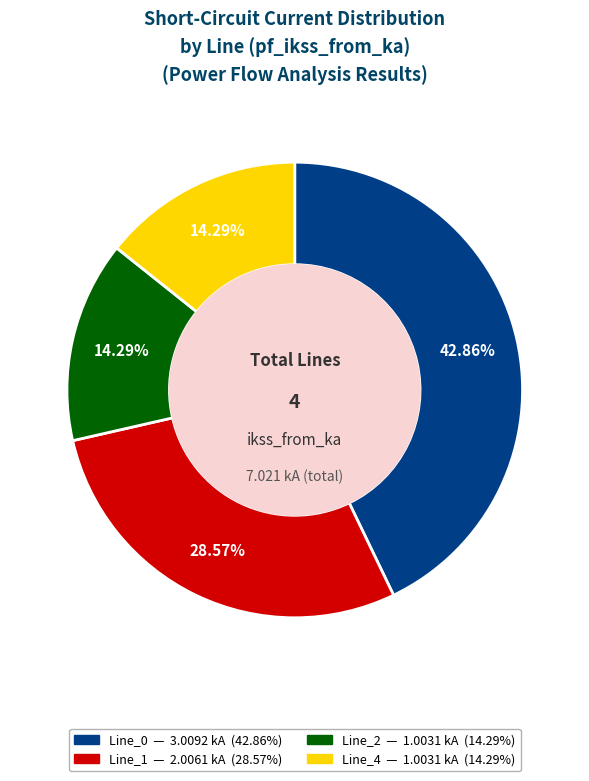

Does Line_2 represent more than half of the total?

No